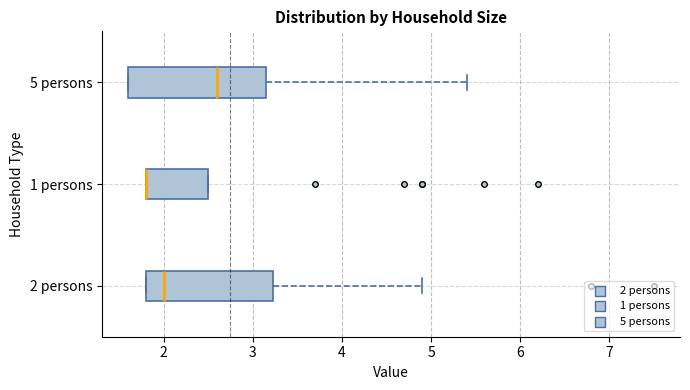

Reading bottom to top, read every box against the x-axis: the position of its median line, the range the box covers, and the ends of its whiskers. The values are not printed on the chart, so give them approximately, as read against the axis.

2 persons: median 2.0, box 1.8 to 3.2, whiskers 1.8 to 4.9
1 persons: median 1.8 (drawn on the box's left edge), box 1.8 to 2.5, whiskers 1.8 to 2.5
5 persons: median 2.6, box 1.6 to 3.2, whiskers 1.6 to 5.4